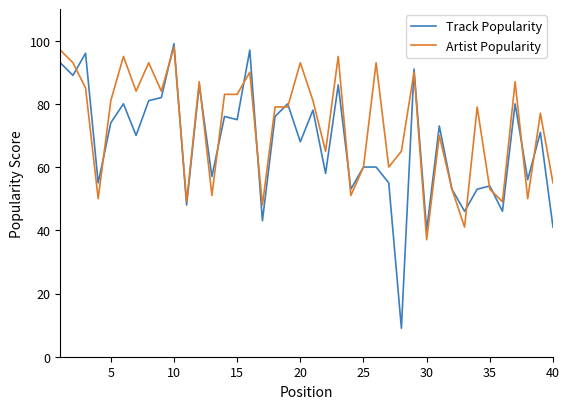

Which series has the largest range (max minus min)?

Track Popularity